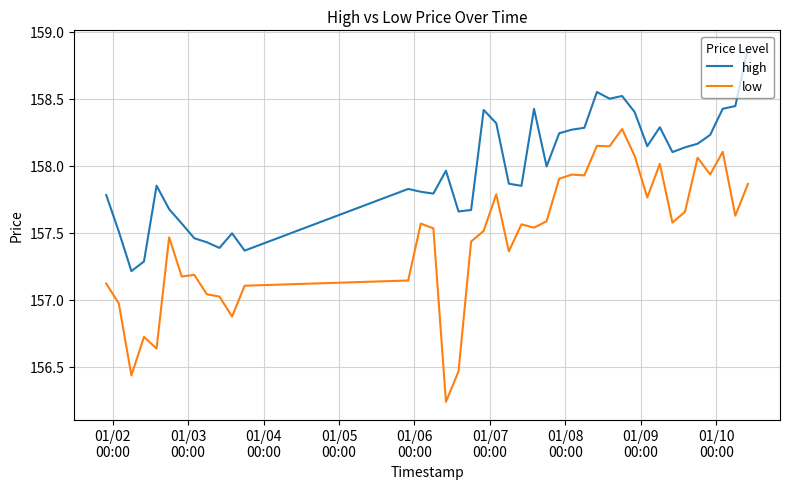

True or false: high and low intersect in this chart.

False